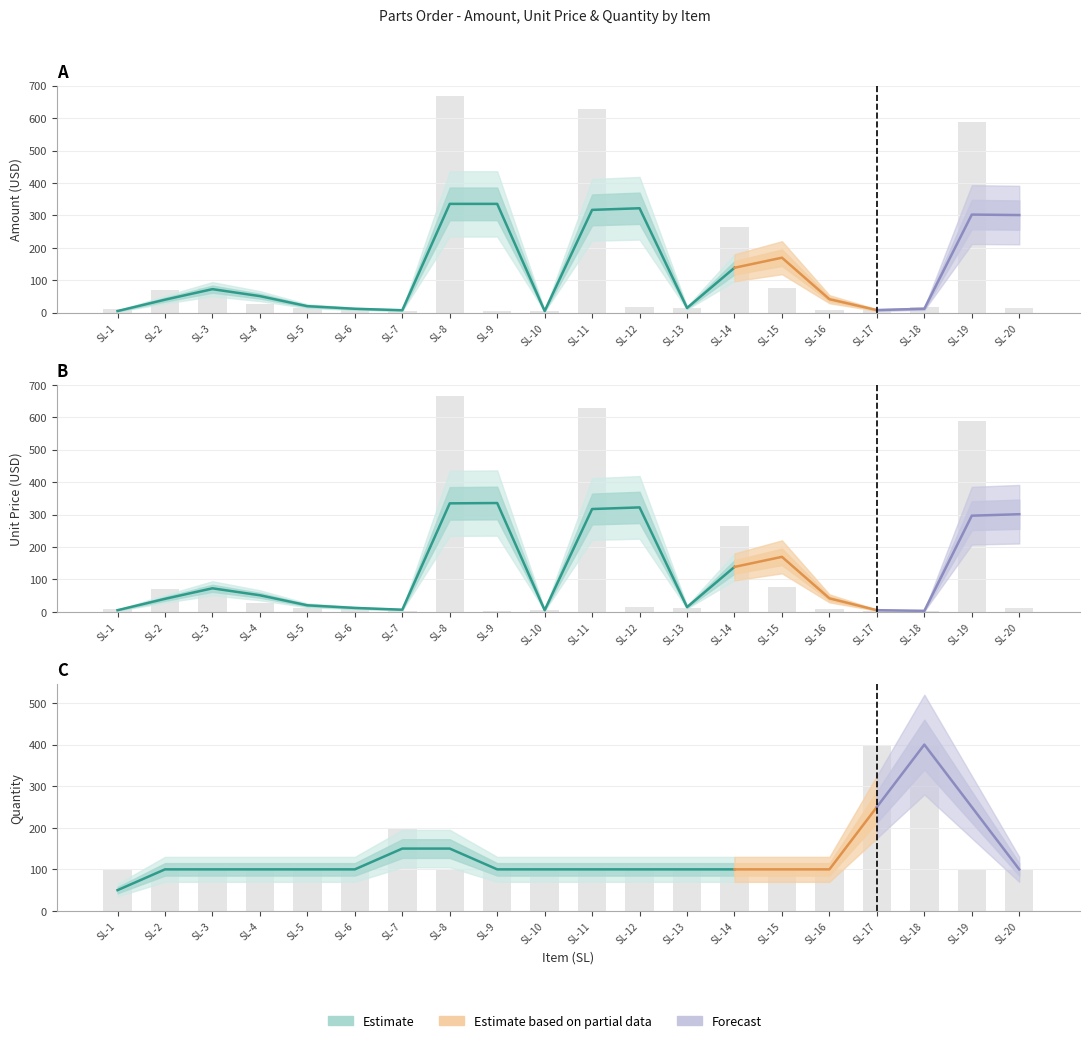

True or false: UNIT PRICE (USD) has a value of 5 at SL-9.

False